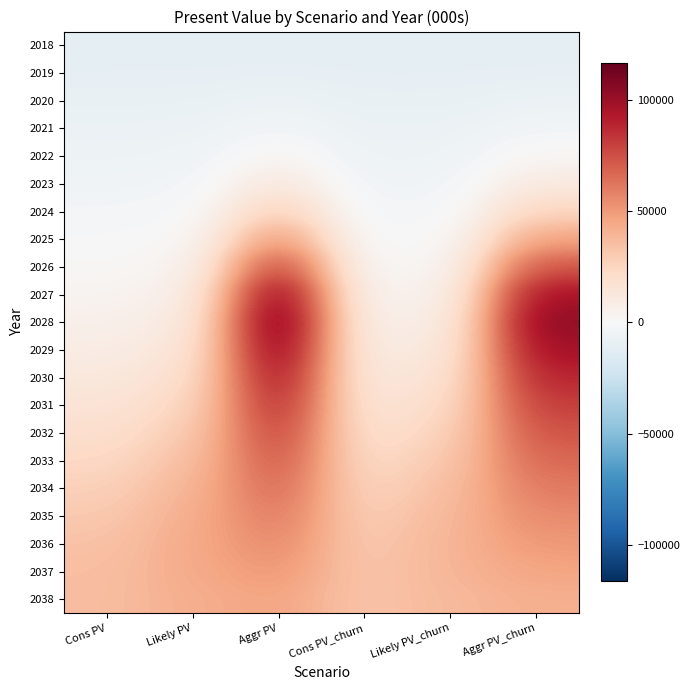

Reading left to right, extract all data points from this chart.

2018: Cons PV=-11342.2	Likely PV=-11342.2	Aggr PV=-11342.2	Cons PV_churn=-11486.2	Likely PV_churn=-11486.2	Aggr PV_churn=-11486.2
2019: Cons PV=-9918.4	Likely PV=-9842.0	Aggr PV=-9263.9	Cons PV_churn=-10082.0	Likely PV_churn=-10016.6	Aggr PV_churn=-9514.8
2020: Cons PV=-8491.1	Likely PV=-8391.9	Aggr PV=-6596.9	Cons PV_churn=-8709.3	Likely PV_churn=-8620.0	Aggr PV_churn=-7003.5
2021: Cons PV=-7097.1	Likely PV=-6844.7	Aggr PV=-2697.4	Cons PV_churn=-7349.5	Likely PV_churn=-7115.1	Aggr PV_churn=-3391.6
2022: Cons PV=-5656.9	Likely PV=-5238.9	Aggr PV=3350.7	Cons PV_churn=-5976.5	Likely PV_churn=-5591.3	Aggr PV_churn=2145.9
2023: Cons PV=-4159.1	Likely PV=-3495.9	Aggr PV=13164.6	Cons PV_churn=-4531.6	Likely PV_churn=-3943.0	Aggr PV_churn=11048.5
2024: Cons PV=-2548.2	Likely PV=-1532.1	Aggr PV=28847.9	Cons PV_churn=-3029.1	Likely PV_churn=-2094.3	Aggr PV_churn=25237.5
2025: Cons PV=-789.4	Likely PV=713.2	Aggr PV=52297.9	Cons PV_churn=-1368.2	Likely PV_churn=-25.8	Aggr PV_churn=46410.9
2026: Cons PV=1174.6	Likely PV=3335.4	Aggr PV=81921.4	Cons PV_churn=458.0	Likely PV_churn=2394.9	Aggr PV_churn=73126.8
2027: Cons PV=3388.4	Likely PV=6411.4	Aggr PV=107869.1	Cons PV_churn=2502.9	Likely PV_churn=5220.5	Aggr PV_churn=96540.6
2028: Cons PV=5911.8	Likely PV=10006.3	Aggr PV=116291.3	Cons PV_churn=4820.0	Likely PV_churn=8511.9	Aggr PV_churn=104169.8
2029: Cons PV=8756.0	Likely PV=14211.0	Aggr PV=109273.4	Cons PV_churn=7426.9	Likely PV_churn=12335.2	Aggr PV_churn=97900.6
2030: Cons PV=11982.4	Likely PV=18987.1	Aggr PV=99484.7	Cons PV_churn=10376.5	Likely PV_churn=16681.5	Aggr PV_churn=89122.9
2031: Cons PV=15550.9	Likely PV=24247.7	Aggr PV=90465.0	Cons PV_churn=13628.6	Likely PV_churn=21449.6	Aggr PV_churn=81045.1
2032: Cons PV=19401.7	Likely PV=29687.4	Aggr PV=82250.4	Cons PV_churn=17120.2	Likely PV_churn=26375.7	Aggr PV_churn=73683.7
2033: Cons PV=23391.9	Likely PV=34894.2	Aggr PV=74778.8	Cons PV_churn=20743.3	Likely PV_churn=31102.2	Aggr PV_churn=66990.9
2034: Cons PV=27282.4	Likely PV=39308.6	Aggr PV=67983.4	Cons PV_churn=24273.9	Likely PV_churn=35101.4	Aggr PV_churn=60903.5
2035: Cons PV=30754.1	Likely PV=42382.6	Aggr PV=61805.4	Cons PV_churn=27428.0	Likely PV_churn=37886.0	Aggr PV_churn=55369.2
2036: Cons PV=33490.0	Likely PV=43813.2	Aggr PV=56186.8	Cons PV_churn=29911.6	Likely PV_churn=39198.7	Aggr PV_churn=50335.6
2037: Cons PV=35229.1	Likely PV=43632.7	Aggr PV=51078.9	Cons PV_churn=31497.2	Likely PV_churn=39063.0	Aggr PV_churn=45759.6
2038: Cons PV=35859.6	Likely PV=42163.3	Aggr PV=46435.3	Cons PV_churn=32085.3	Likely PV_churn=37755.7	Aggr PV_churn=41599.7